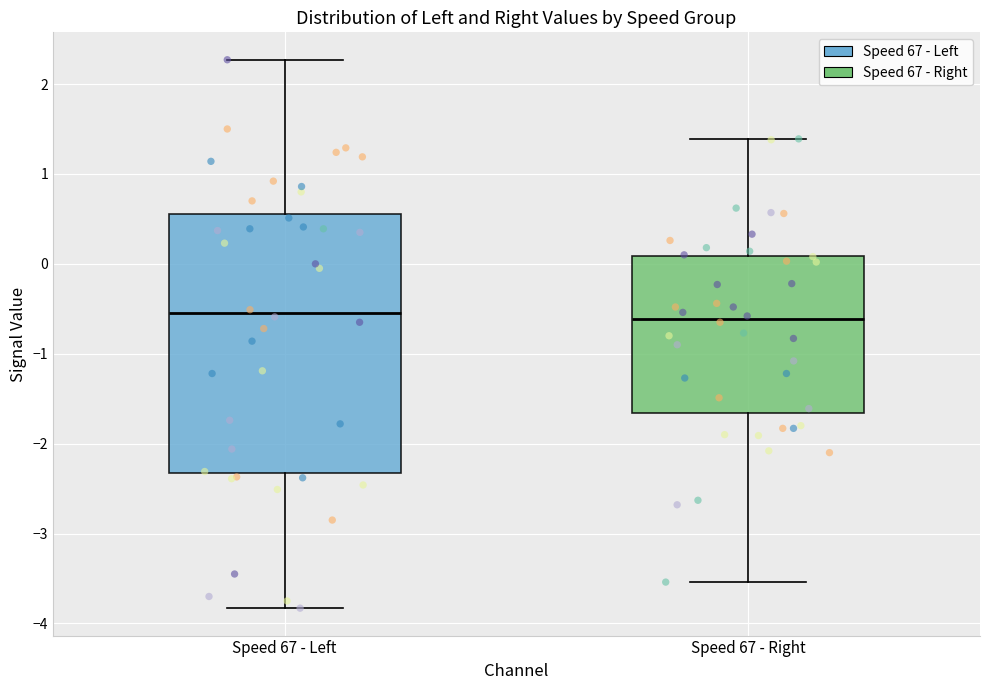

Reading left to right, transcribe this box plot: for each box, give where its median line is, the range the box spans, and where its two whiskers end, as read against the y-axis. The values are not printed on the chart, so give them approximately, as read against the axis.

Speed 67 - Left: median -0.5, box -2.3 to 0.6, whiskers -3.8 to 2.3
Speed 67 - Right: median -0.6, box -1.7 to 0.1, whiskers -3.5 to 1.4